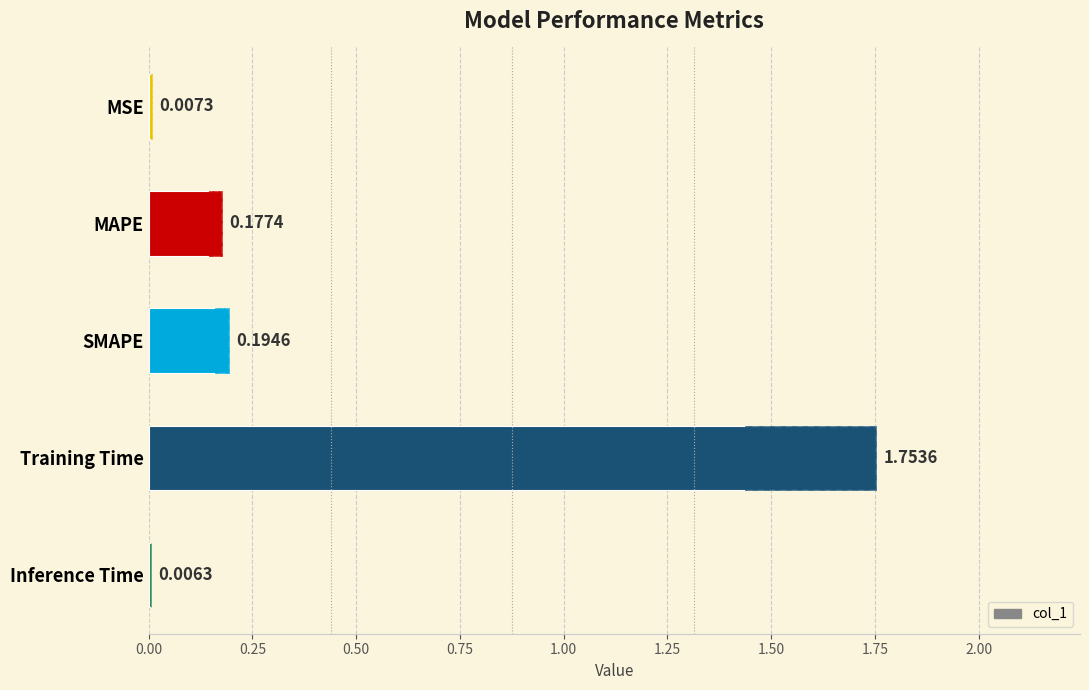

The chart shows a value of 0.1 at 0.50. True or false?

False